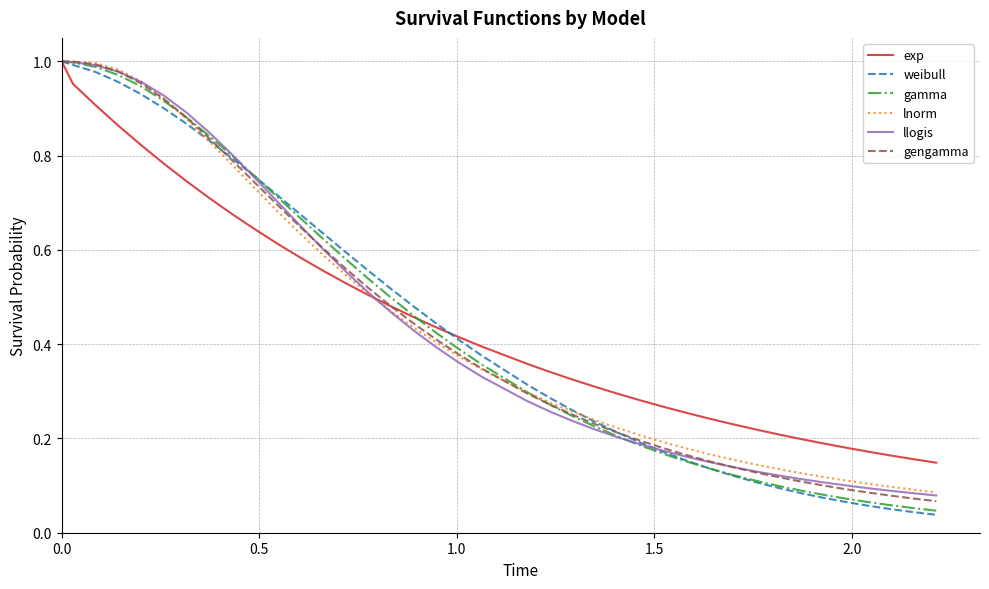

Reading right to left, extract all data points from this chart.

exp: 0.1	0.2	0.2	0.2	0.2	0.2	0.2	0.2	0.2	0.2	0.2	0.3	0.3	0.3	0.3	0.3	0.3	0.3	0.4	0.4	0.4	0.4	0.5	0.5	0.5	0.5	0.6	0.6	0.6	0.6	0.7	0.7	0.7	0.8	0.8	0.9	0.9	1.0	1.0
weibull: 0.0	0.0	0.1	0.1	0.1	0.1	0.1	0.1	0.1	0.1	0.1	0.2	0.2	0.2	0.2	0.2	0.3	0.3	0.3	0.4	0.4	0.4	0.5	0.5	0.6	0.6	0.6	0.7	0.7	0.8	0.8	0.8	0.9	0.9	0.9	1.0	1.0	1.0	1.0
gamma: 0.0	0.1	0.1	0.1	0.1	0.1	0.1	0.1	0.1	0.1	0.1	0.2	0.2	0.2	0.2	0.2	0.2	0.3	0.3	0.4	0.4	0.4	0.5	0.5	0.5	0.6	0.6	0.7	0.7	0.8	0.8	0.8	0.9	0.9	0.9	1.0	1.0	1.0	1.0
lnorm: 0.1	0.1	0.1	0.1	0.1	0.1	0.1	0.1	0.1	0.2	0.2	0.2	0.2	0.2	0.2	0.2	0.3	0.3	0.3	0.3	0.4	0.4	0.4	0.5	0.5	0.5	0.6	0.6	0.7	0.7	0.8	0.8	0.9	0.9	1.0	1.0	1.0	1.0	1.0
llogis: 0.1	0.1	0.1	0.1	0.1	0.1	0.1	0.1	0.1	0.1	0.2	0.2	0.2	0.2	0.2	0.2	0.2	0.3	0.3	0.3	0.4	0.4	0.4	0.5	0.5	0.6	0.6	0.7	0.7	0.8	0.8	0.8	0.9	0.9	1.0	1.0	1.0	1.0	1.0
gengamma: 0.1	0.1	0.1	0.1	0.1	0.1	0.1	0.1	0.1	0.1	0.2	0.2	0.2	0.2	0.2	0.2	0.3	0.3	0.3	0.3	0.4	0.4	0.4	0.5	0.5	0.6	0.6	0.6	0.7	0.7	0.8	0.8	0.9	0.9	1.0	1.0	1.0	1.0	1.0